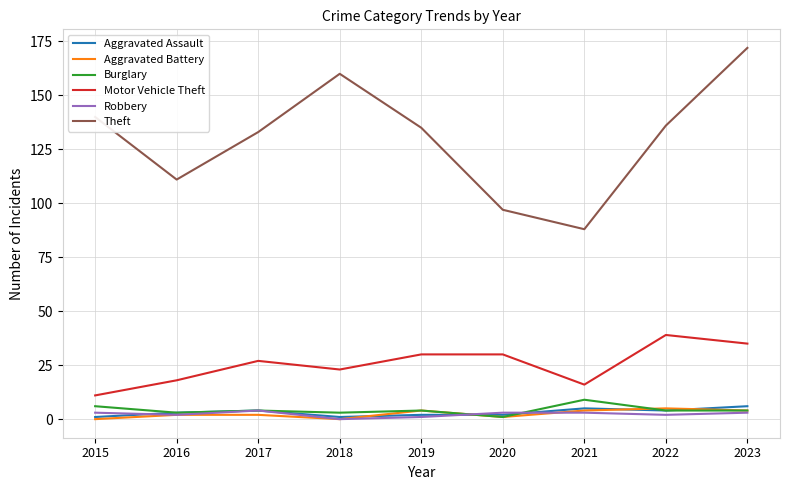

What is the sum of all Aggravated Assault values?

28